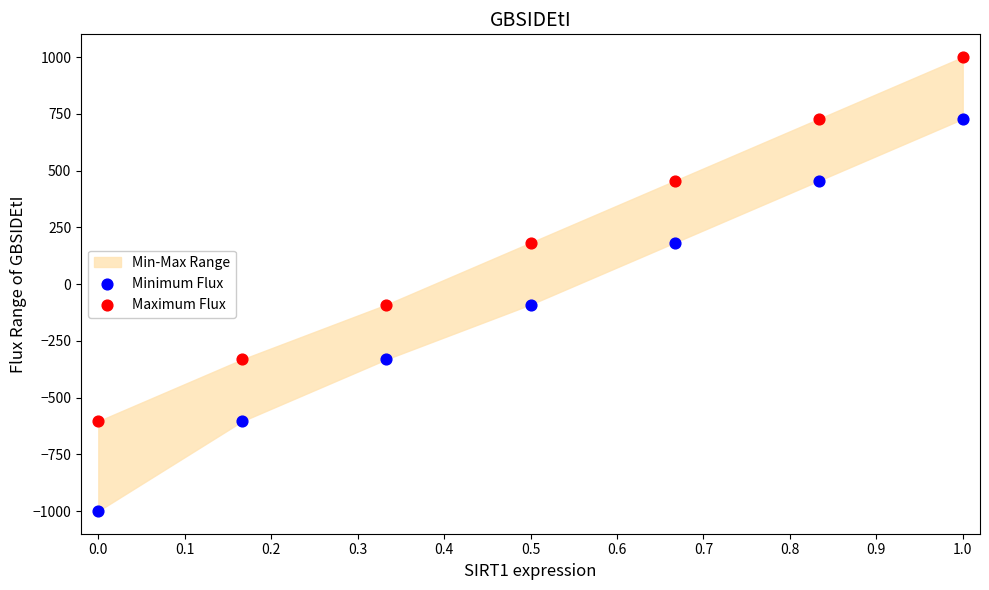

Across all data points, what is the range of X values (max minus min)?

1.0